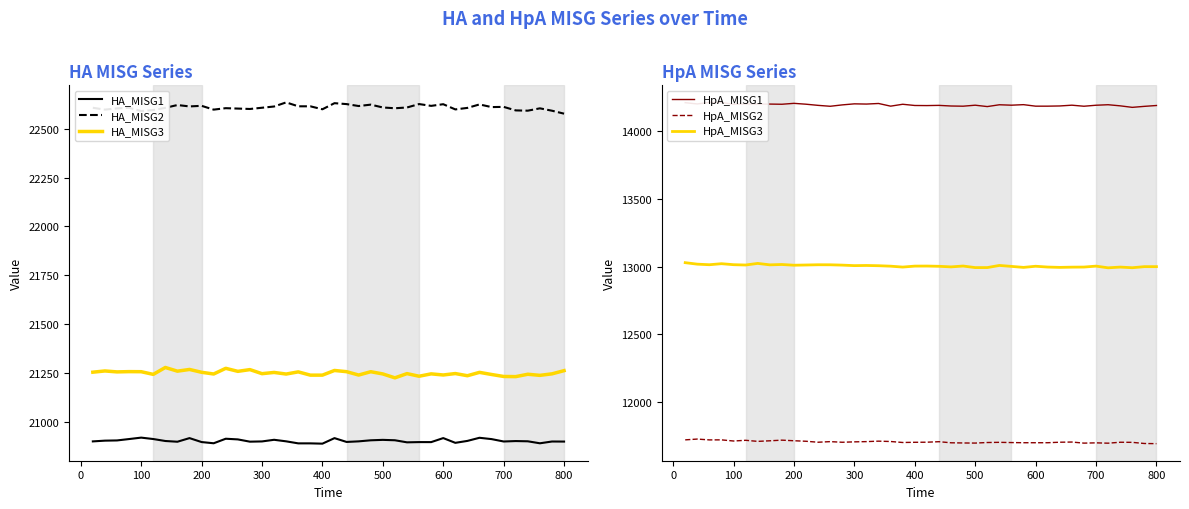

What are all the series names shown in the legend?

HA_MISG1, HA_MISG2, HA_MISG3, HpA_MISG1, HpA_MISG2, HpA_MISG3